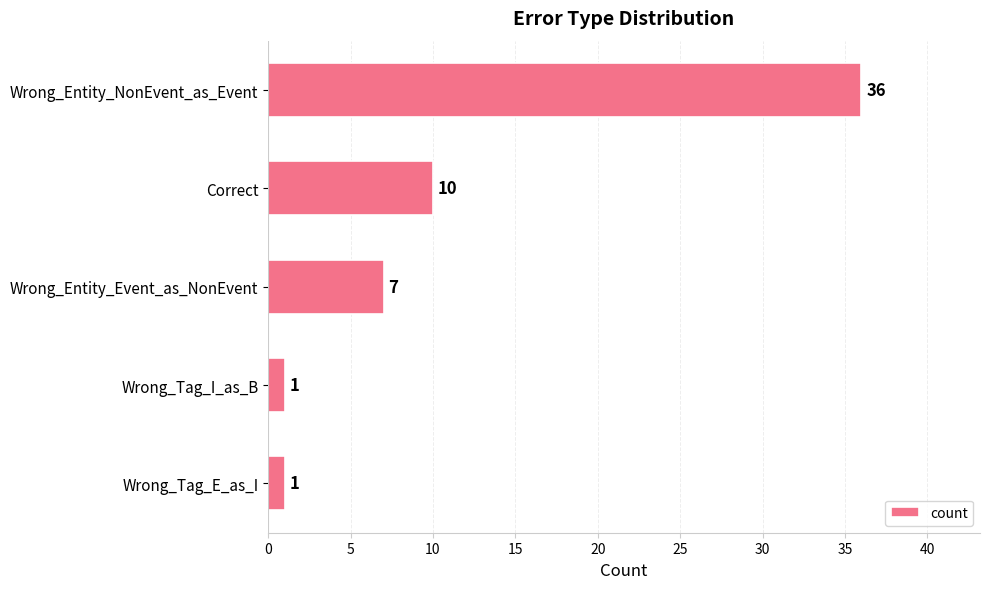

What is the maximum value shown in the chart?

36